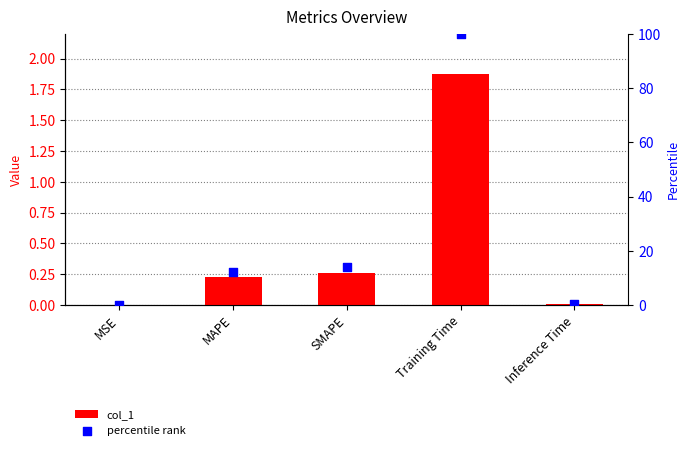

Which series contains the highest Y value?

percentile rank